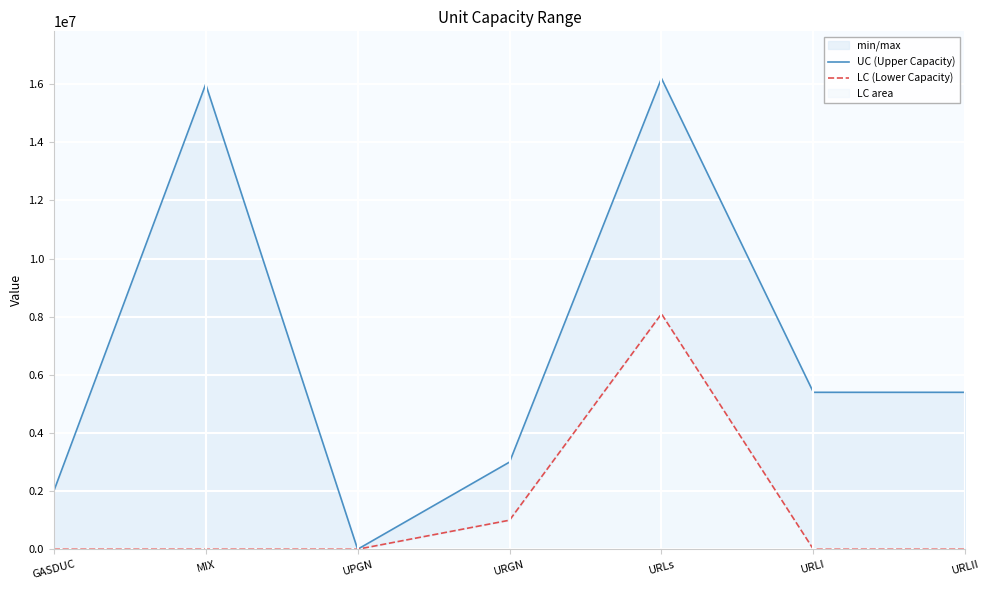

How many lines are shown in the chart?

2